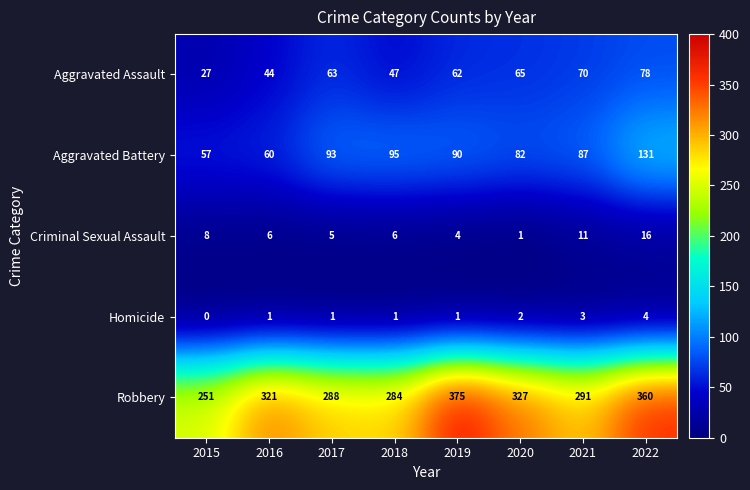

The value of Homicide at 2018 is 1. True or false?

True